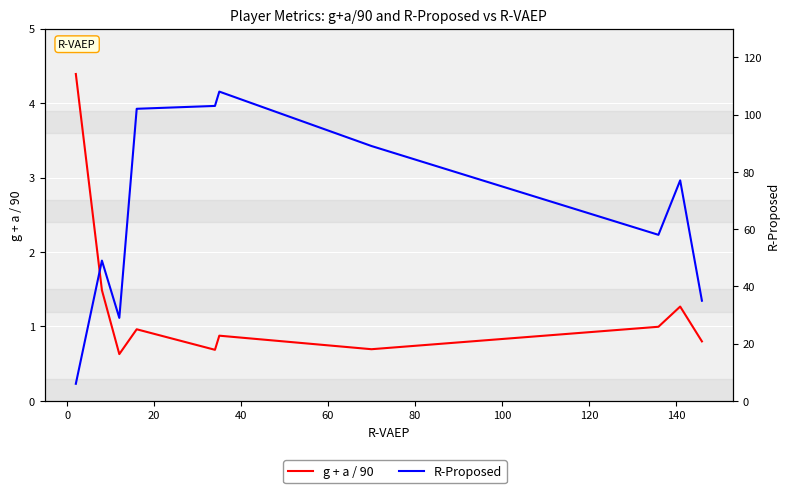

The g + a / 90 series shows 0.5 at 0. True or false?

False